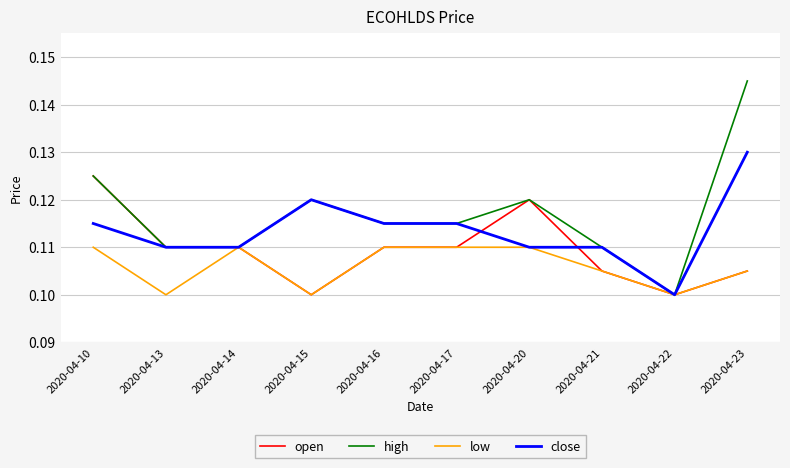

Rank the series by their maximum value, from highest to lowest.

high, close, open, low